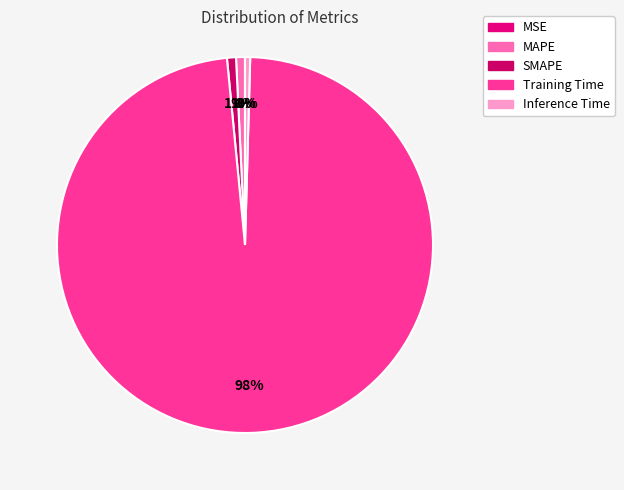

What is the total percentage of Training Time and SMAPE?

98.8%